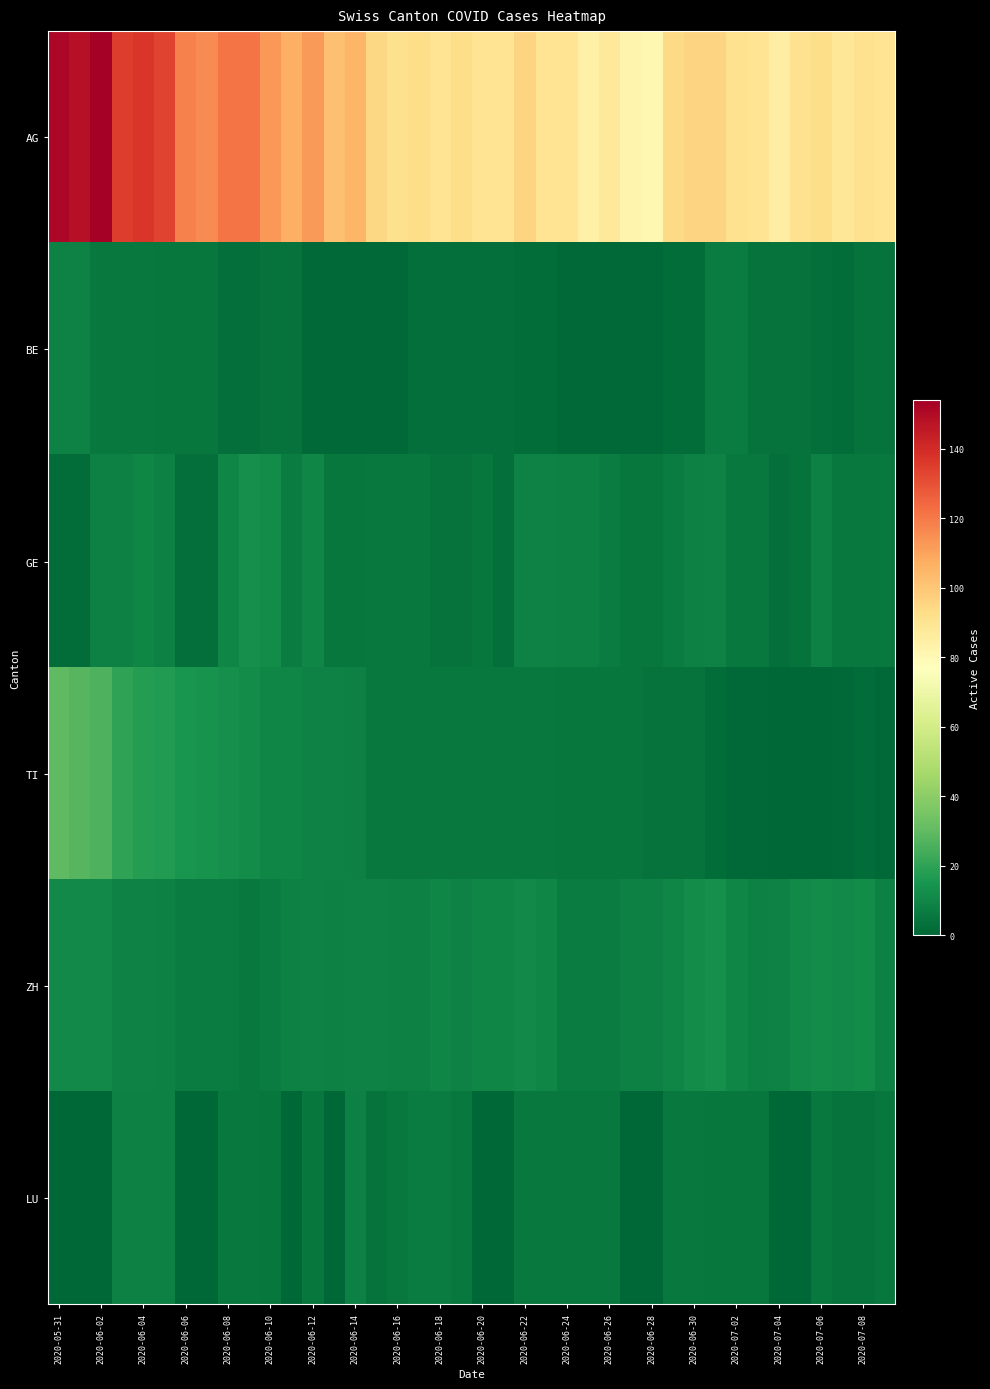

Reading right to left, list all the values displayed in this chart.

AG: 90	91	89	93	91	85	90	91	96	96	94	81	82	88	84	90	90	96	90	90	93	90	93	92	95	105	102	112	107	113	121	121	116	118	133	137	135	154	148	151
BE: 4	4	2	3	4	4	4	7	7	2	2	1	1	1	1	1	2	2	3	3	3	3	3	1	1	1	1	1	4	4	3	3	5	5	5	6	6	6	9	9
GE: 6	6	6	8	4	3	6	6	9	8	7	5	5	7	8	8	9	9	3	5	4	4	6	6	6	5	5	10	7	12	13	10	3	3	8	10	8	8	2	2
TI: 1	2	1	0	0	0	1	1	2	4	4	4	5	5	5	5	6	6	6	6	6	6	6	6	6	8	9	9	10	10	12	13	14	15	17	18	20	26	28	30
ZH: 8	12	11	12	11	9	8	10	13	12	10	8	8	7	7	7	10	11	10	10	9	10	8	8	9	9	8	9	8	7	6	7	7	7	8	9	9	11	11	11
LU: 5	4	4	6	0	0	5	5	5	6	6	0	0	6	6	6	6	6	0	0	6	7	7	6	4	8	0	5	0	5	6	6	0	0	8	8	8	0	0	0